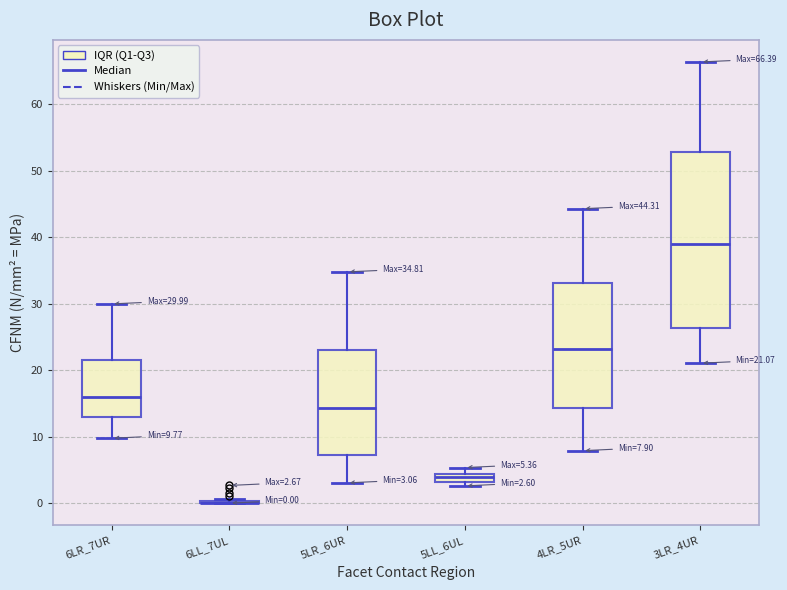

Comparing the boxes themselves (not the whiskers), which one is the tallest?

3LR_4UR